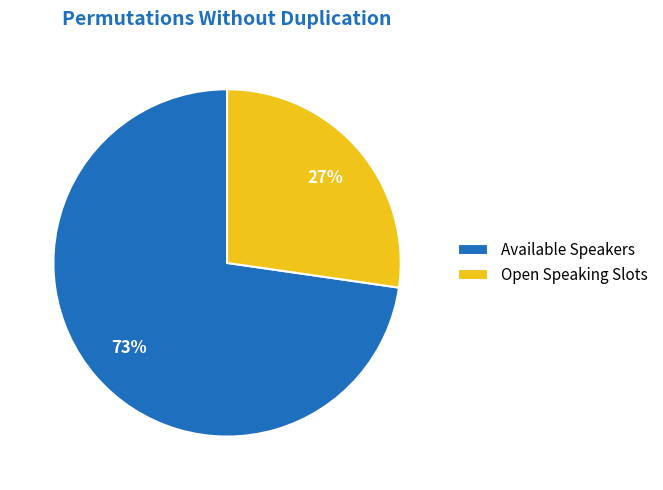

Between Available Speakers and Open Speaking Slots, which is larger?

Available Speakers